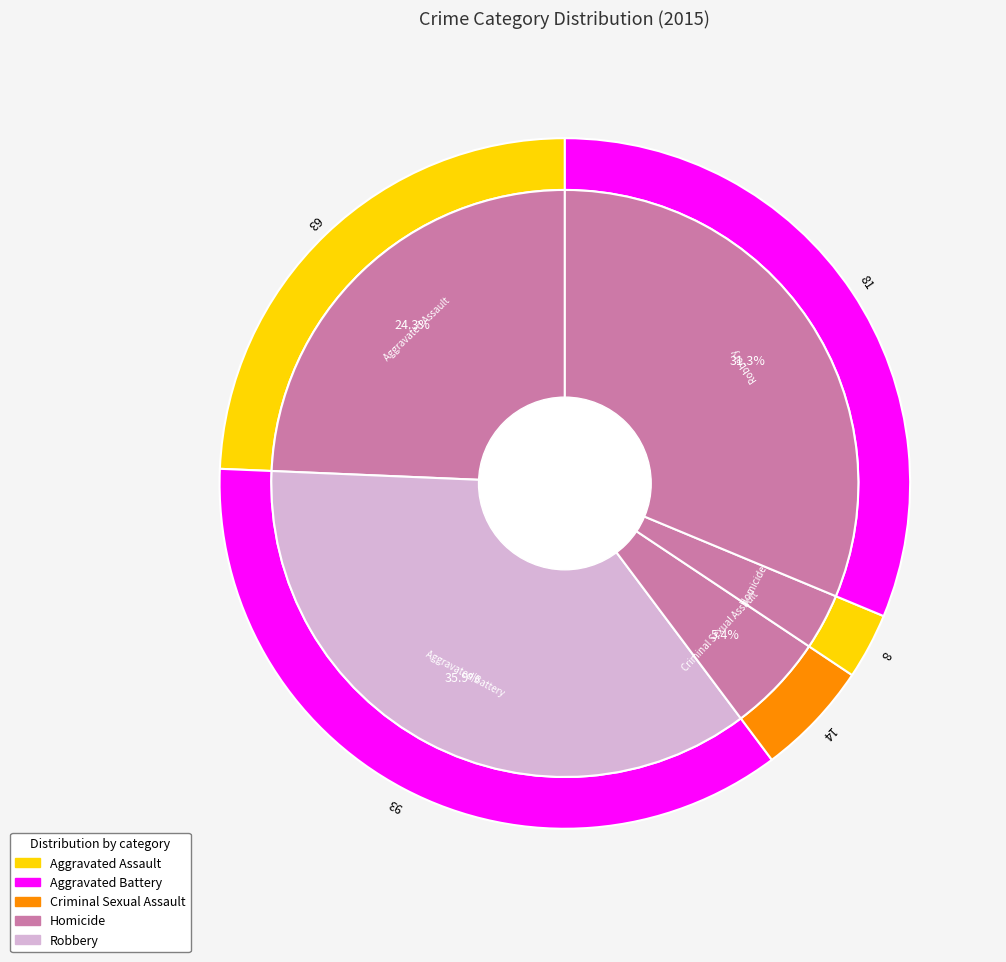

How many segments does this pie chart have?

5